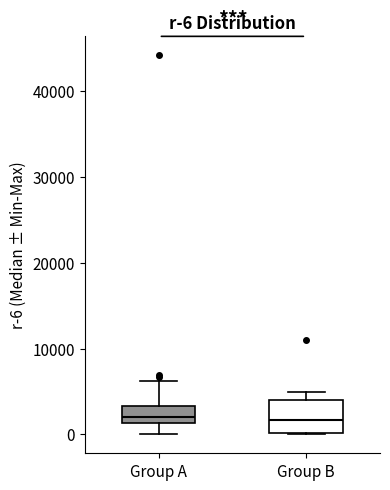

Which box is the tallest, from its lower edge to its upper edge?

Group B